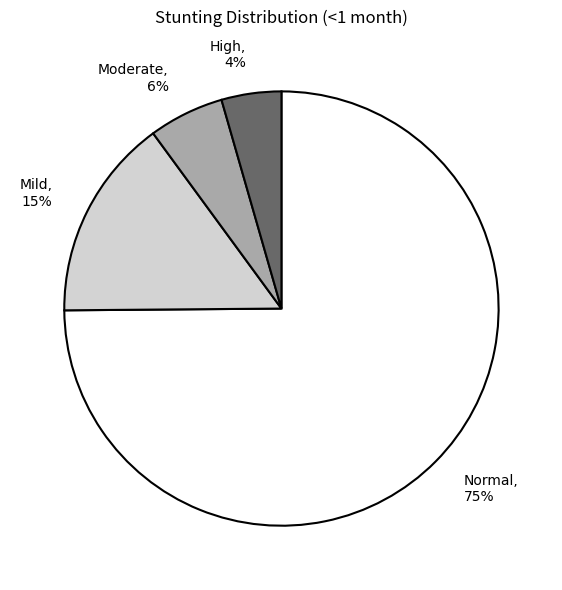

To the nearest percent, what is the average slice percentage?

25%